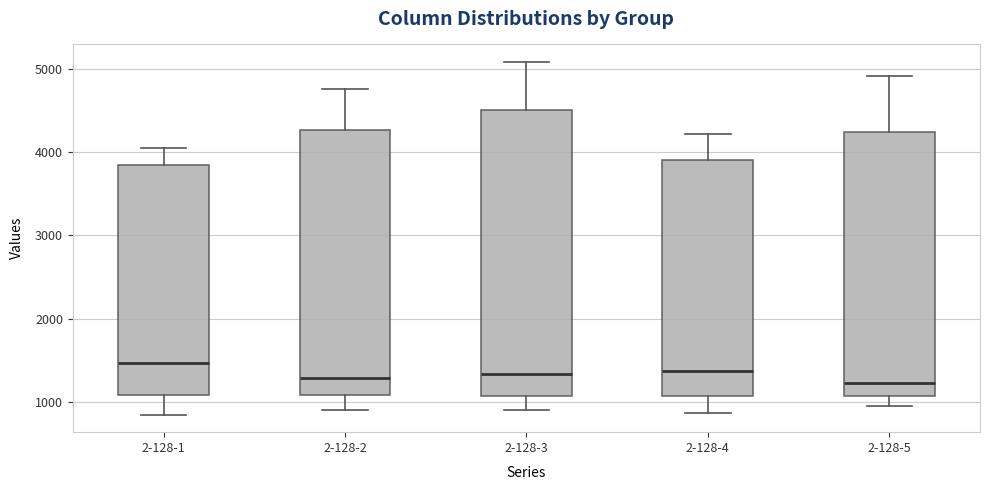

Which box is the tallest, from its lower edge to its upper edge?

2-128-3